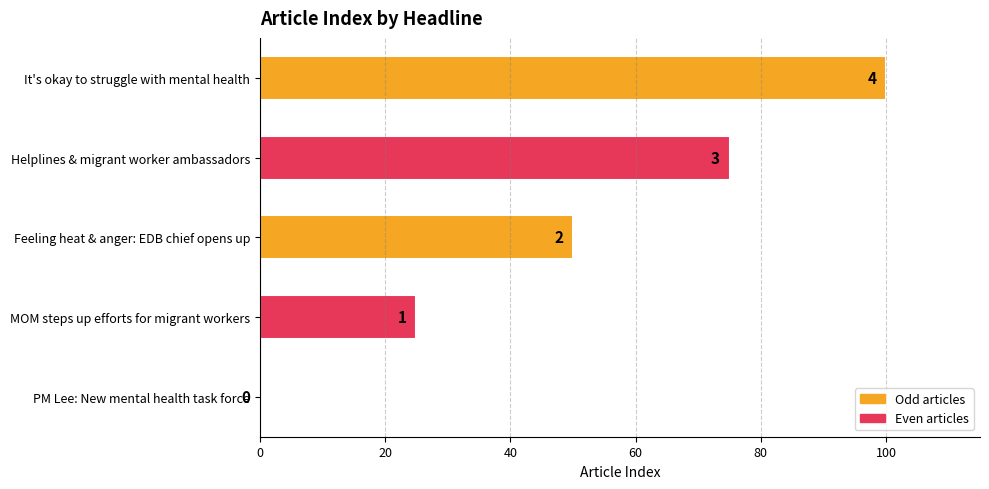

Are the bars horizontal?

Yes